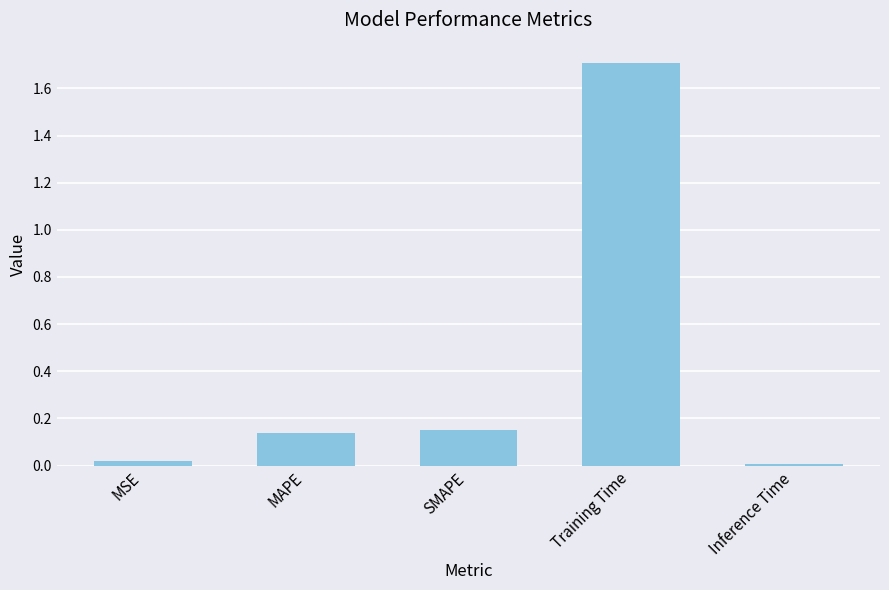

What is the change in value from MAPE to Training Time?

+1.6